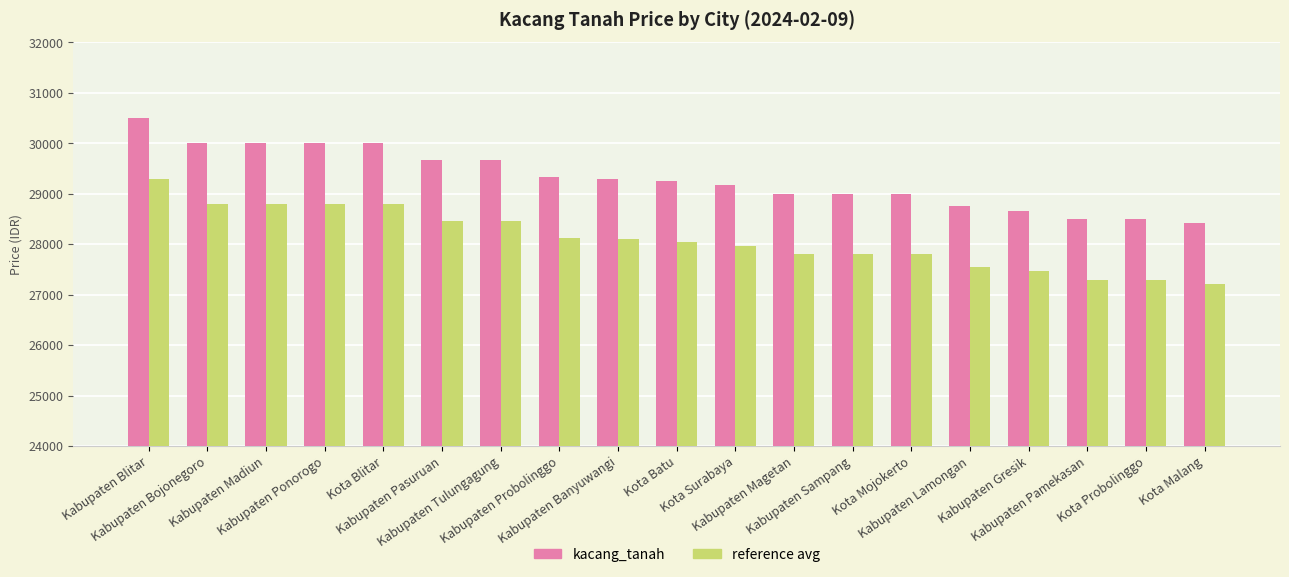

How many data points in reference avg are less than 28050?

9